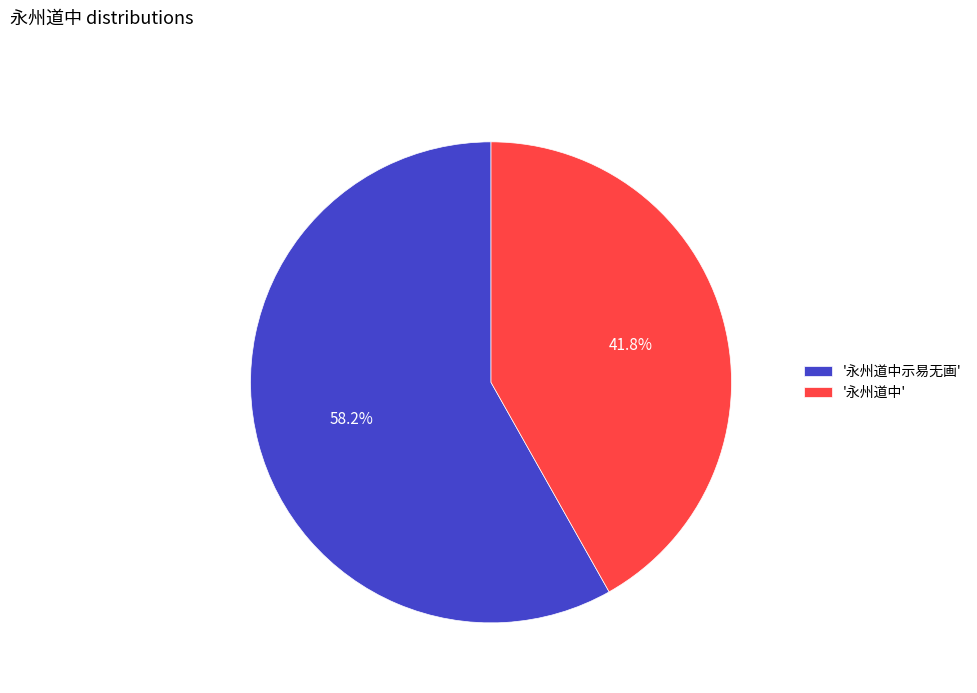

Which category has the biggest portion of the pie?

'永州道中示易无画'